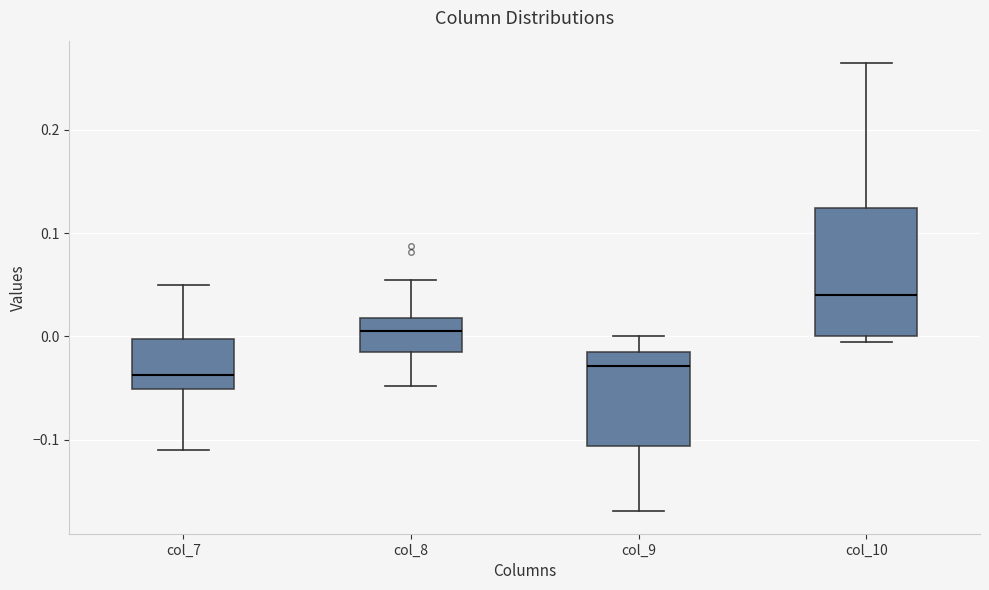

Which box is the tallest, from its lower edge to its upper edge?

col_10